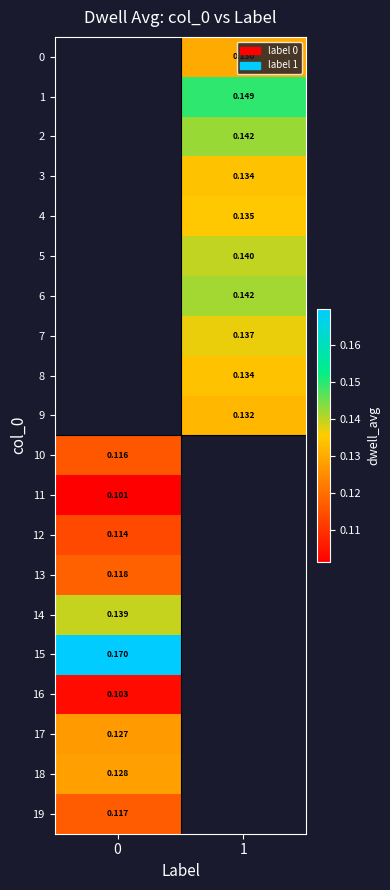

List the labels in order of 15 value, largest first.

0, 1